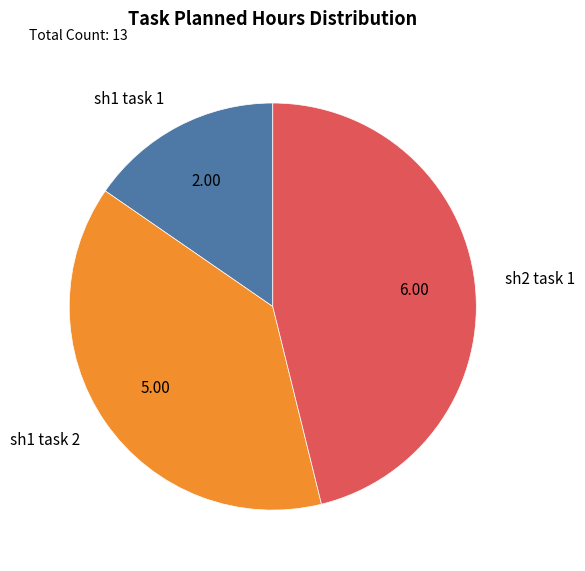

Which category has the biggest portion of the pie?

sh2 task 1